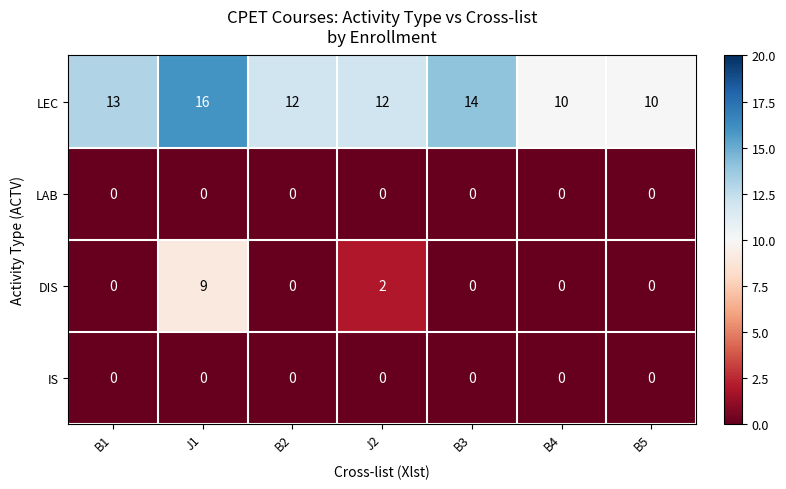

Which series has the largest range (max minus min)?

DIS